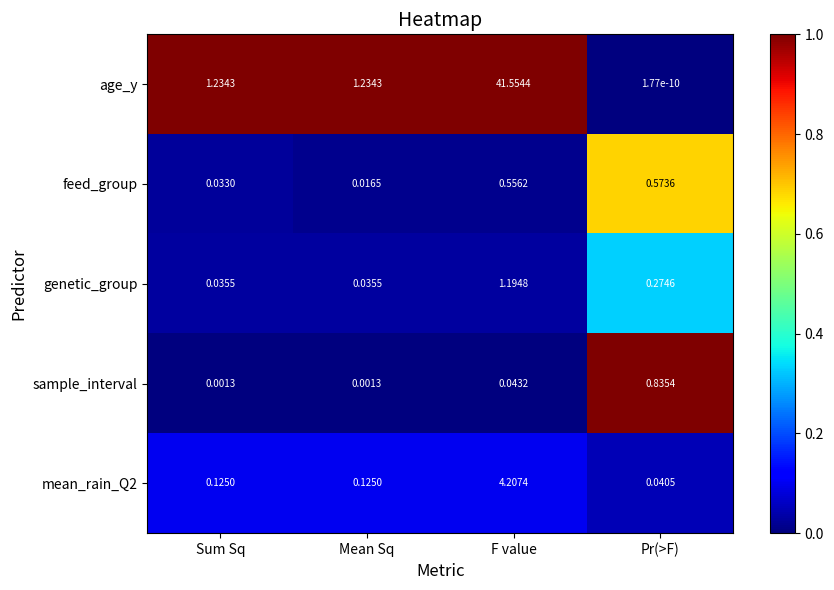

Which label corresponds to the largest value in the chart?

F value